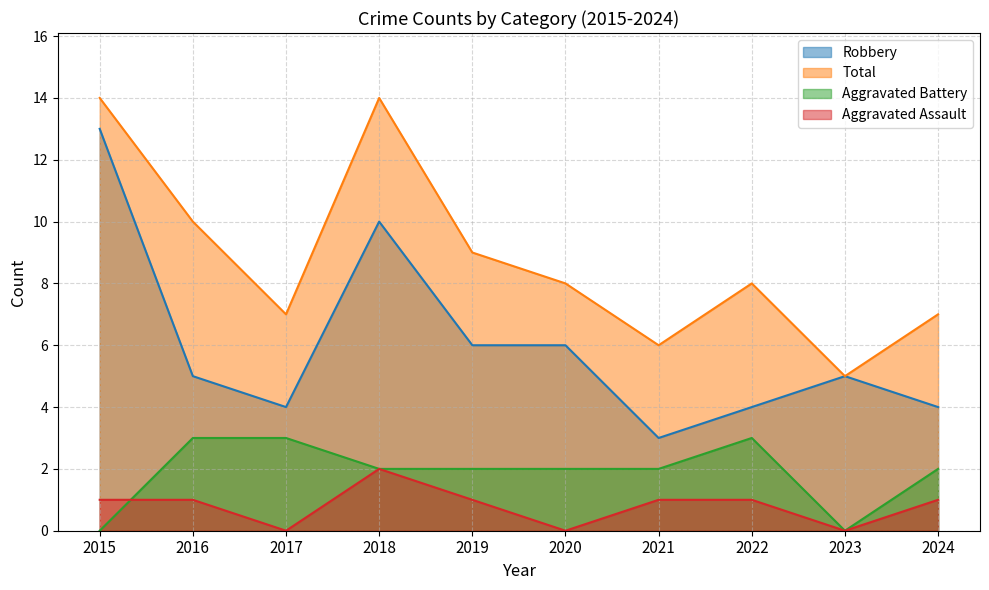

Which series changed the most between 2018 and 2023?

Total